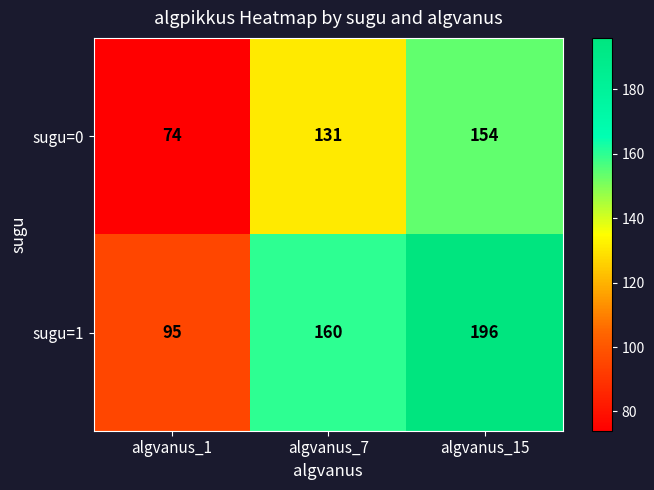

Read the sugu=0 value at algvanus_15, to the nearest 5.

155